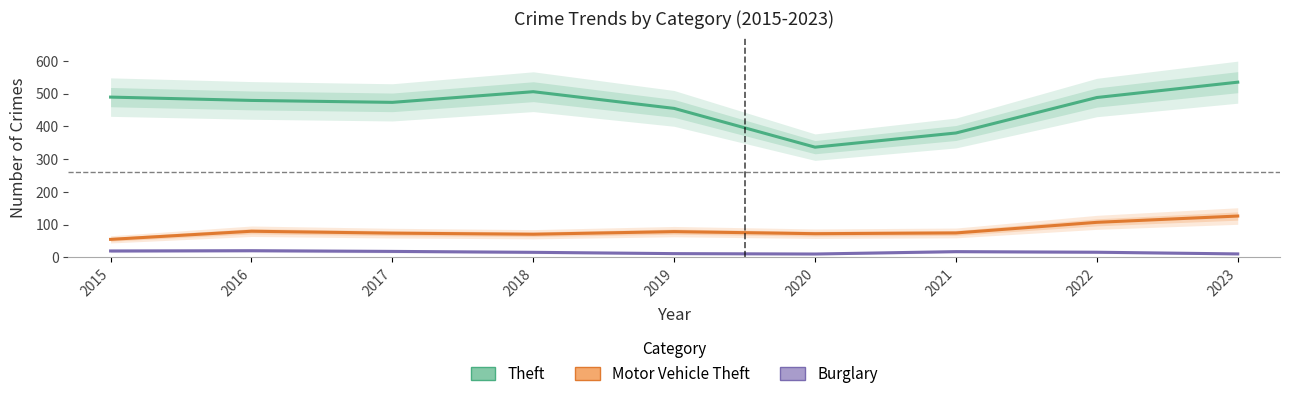

Reading right to left, what are all the values shown in this chart?

Theft: 2023=535.1	2022=488.2	2021=379.9	2020=336.6	2019=455.0	2018=506.0	2017=473.4	2016=479.3	2015=489.5
Motor Vehicle Theft: 2023=126.3	2022=107.1	2021=74.7	2020=72.4	2019=78.8	2018=70.7	2017=74.1	2016=79.9	2015=55.1
Burglary: 2023=10.6	2022=15.8	2021=17.6	2020=10.3	2019=11.5	2018=15.5	2017=18.4	2016=20.5	2015=19.6